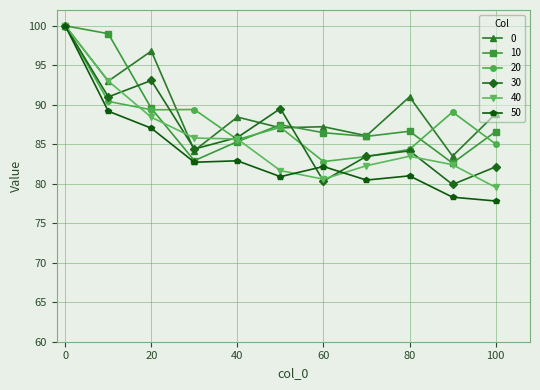

What is the value of the 40 point at the 1st from the left?

100.0